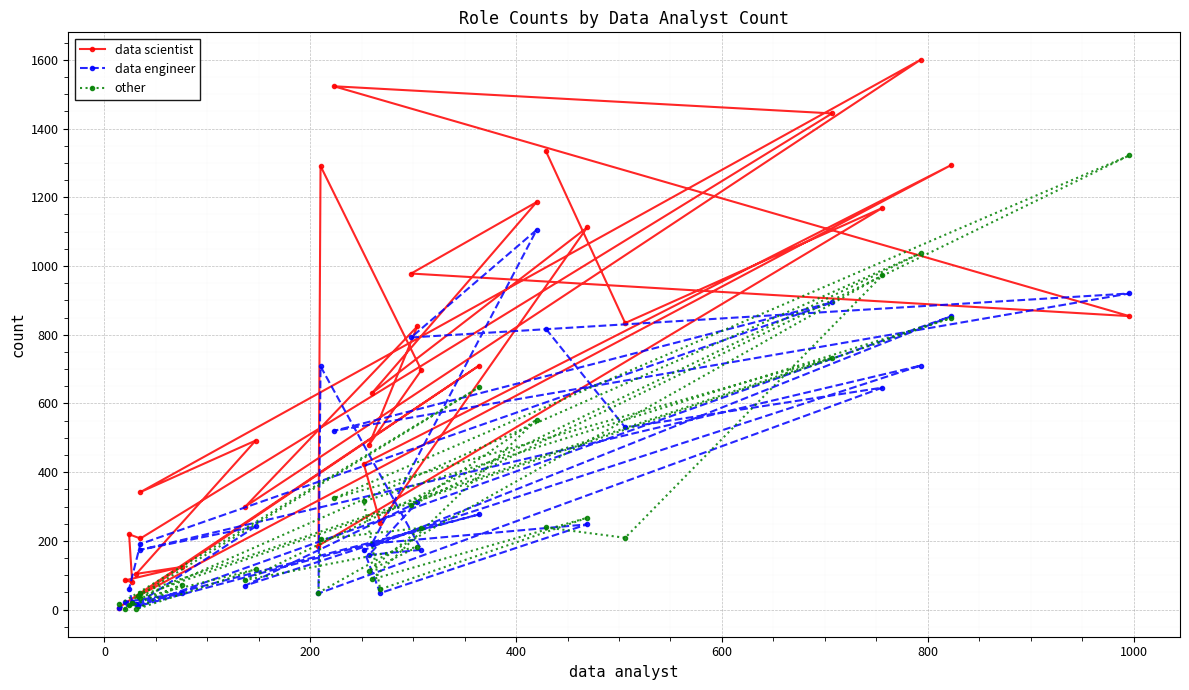

Is this an area chart (filled region under the line)?

No